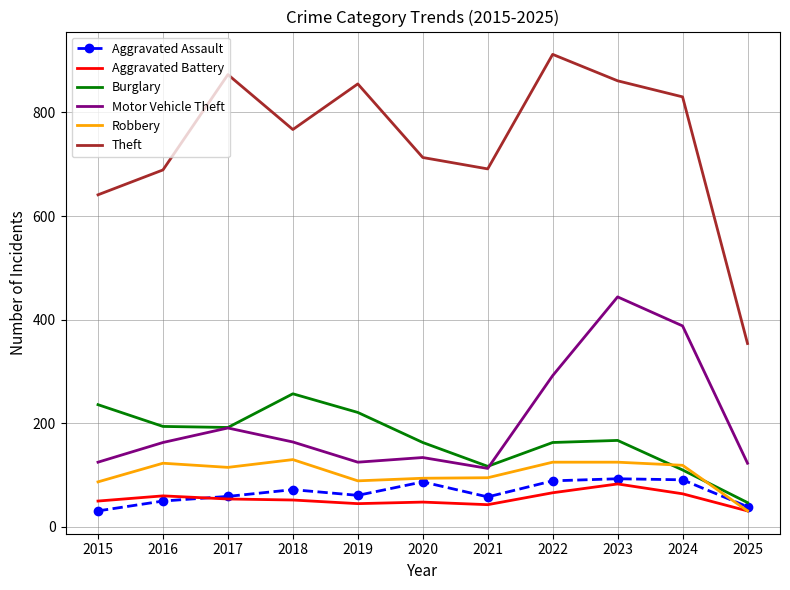

Count the number of categories in the chart.

11